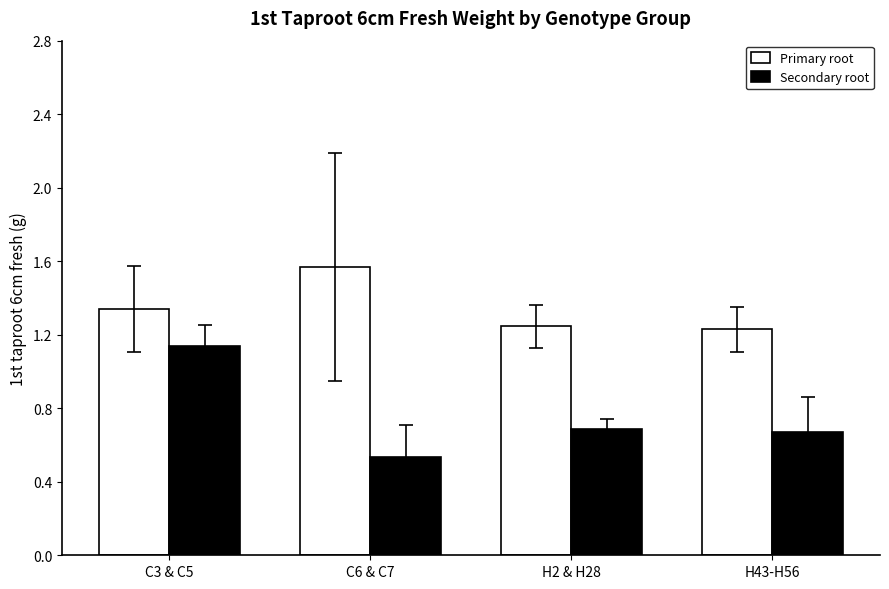

What is the difference between the Secondary root values at H2 & H28 and C6 & C7?

0.2